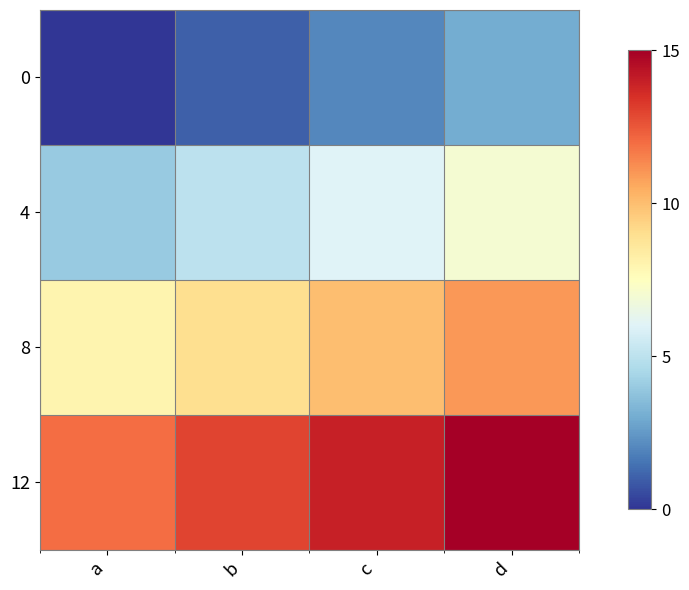

At how many categories does at least one series exceed 14?

1